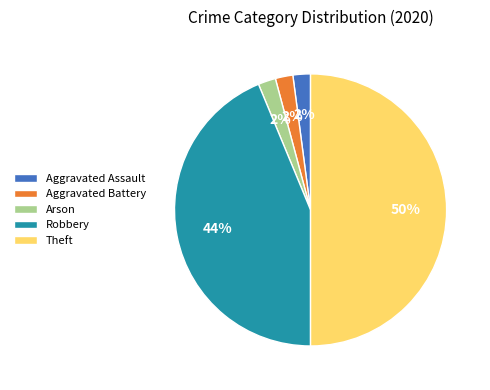

To the nearest percent, what portion does Robbery represent?

44%